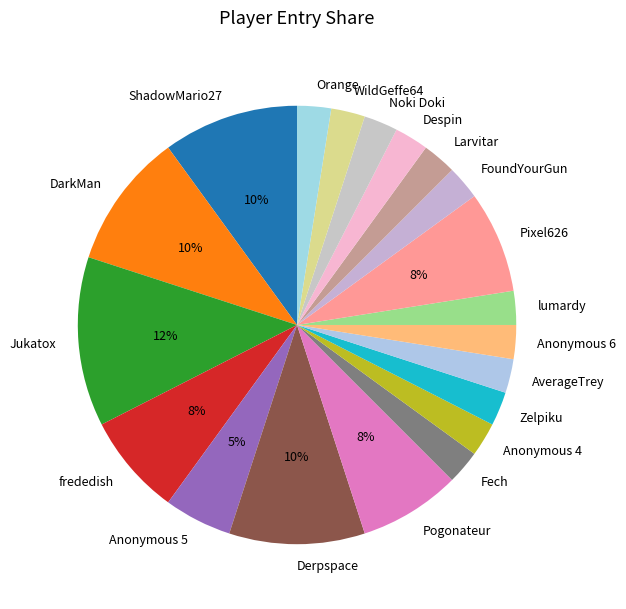

Approximately how many times larger is the value at WildGeffe64 compared to Anonymous 6?

1.0